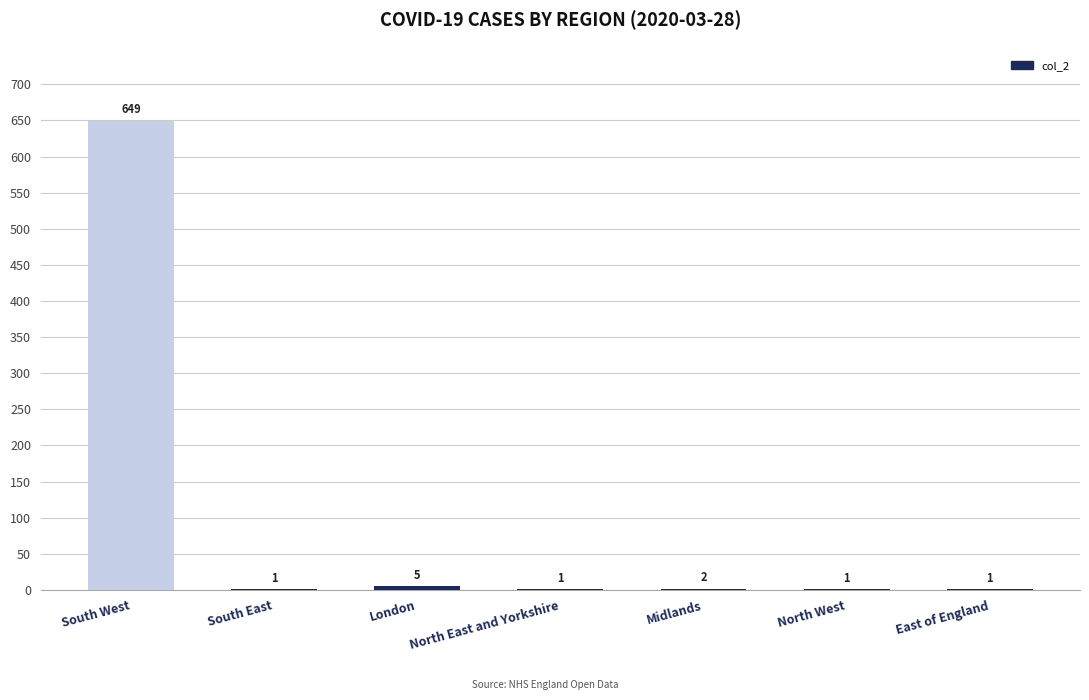

Reading left to right, extract all data points from this chart.

South West=649	South East=1	London=5	North East and Yorkshire=1	Midlands=2	North West=1	East of England=1